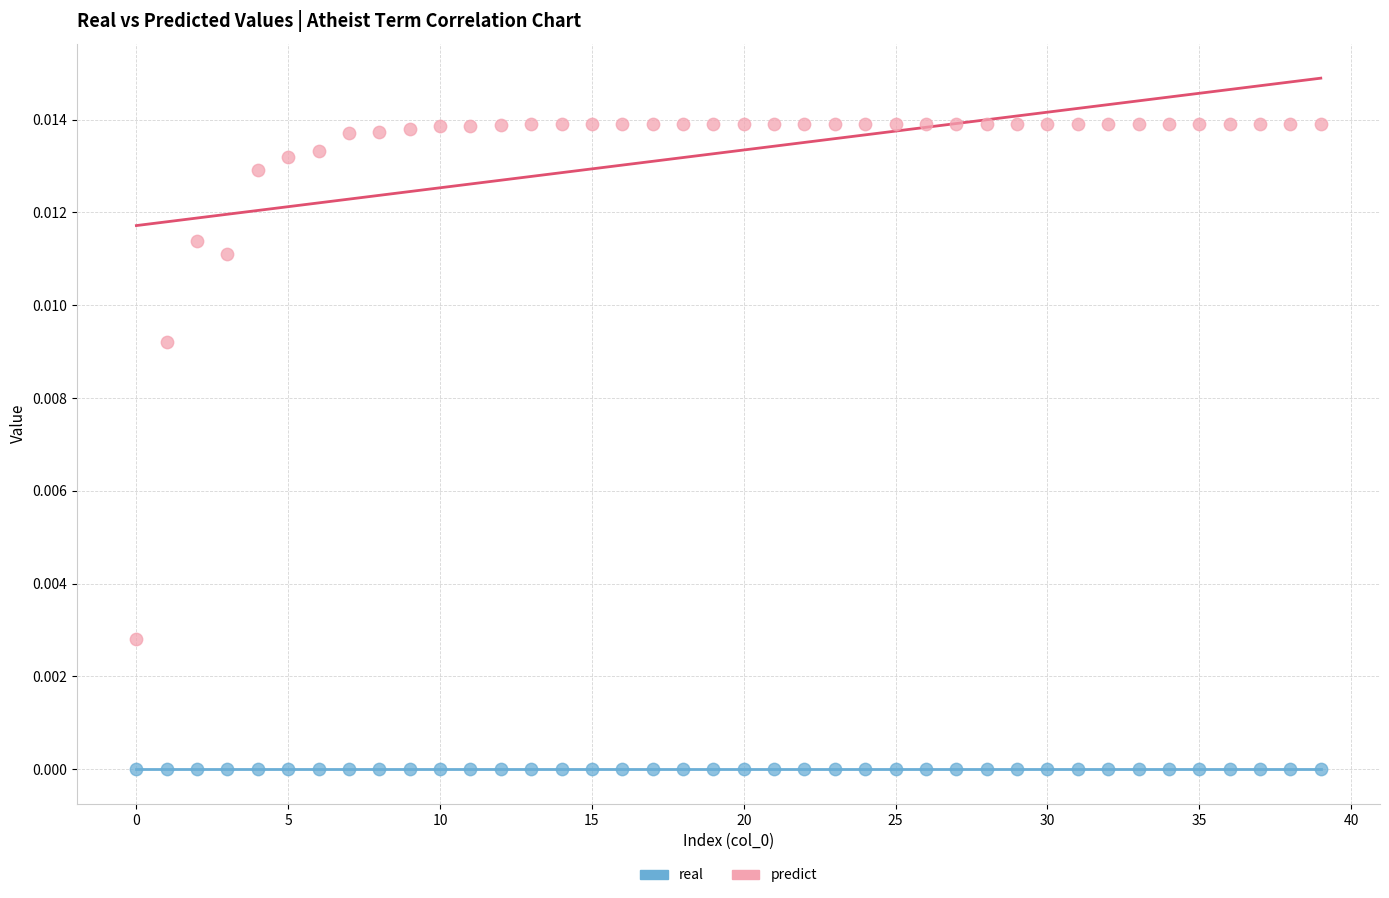

Which series reaches the maximum Y coordinate?

predict